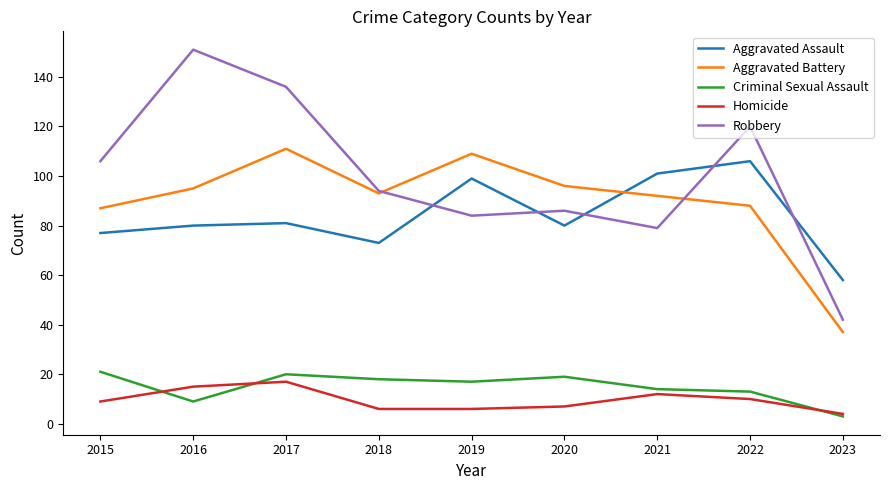

Reading left to right, transcribe all the data shown in this chart.

Aggravated Assault: 2015=77	2016=80	2017=81	2018=73	2019=99	2020=80	2021=101	2022=106	2023=58
Aggravated Battery: 2015=87	2016=95	2017=111	2018=93	2019=109	2020=96	2021=92	2022=88	2023=37
Criminal Sexual Assault: 2015=21	2016=9	2017=20	2018=18	2019=17	2020=19	2021=14	2022=13	2023=3
Homicide: 2015=9	2016=15	2017=17	2018=6	2019=6	2020=7	2021=12	2022=10	2023=4
Robbery: 2015=106	2016=151	2017=136	2018=94	2019=84	2020=86	2021=79	2022=120	2023=42